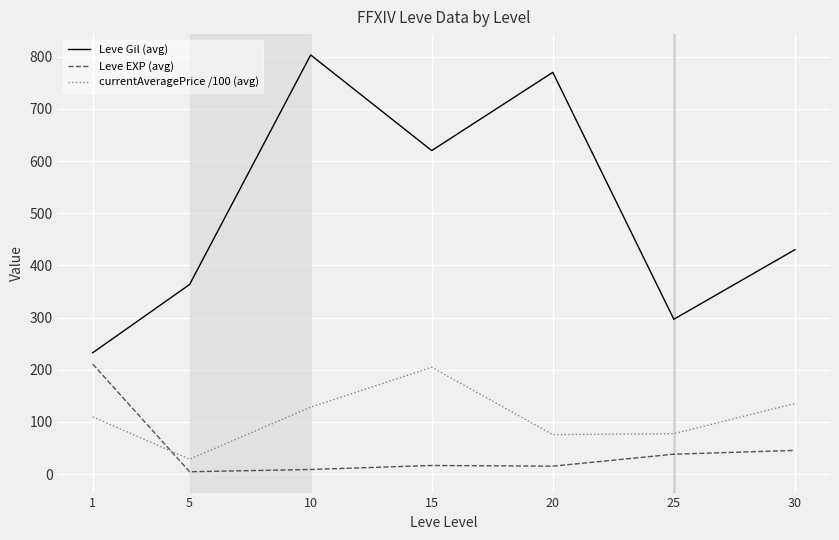

Between 20 and 25, which series saw the biggest shift?

Leve Gil (avg)